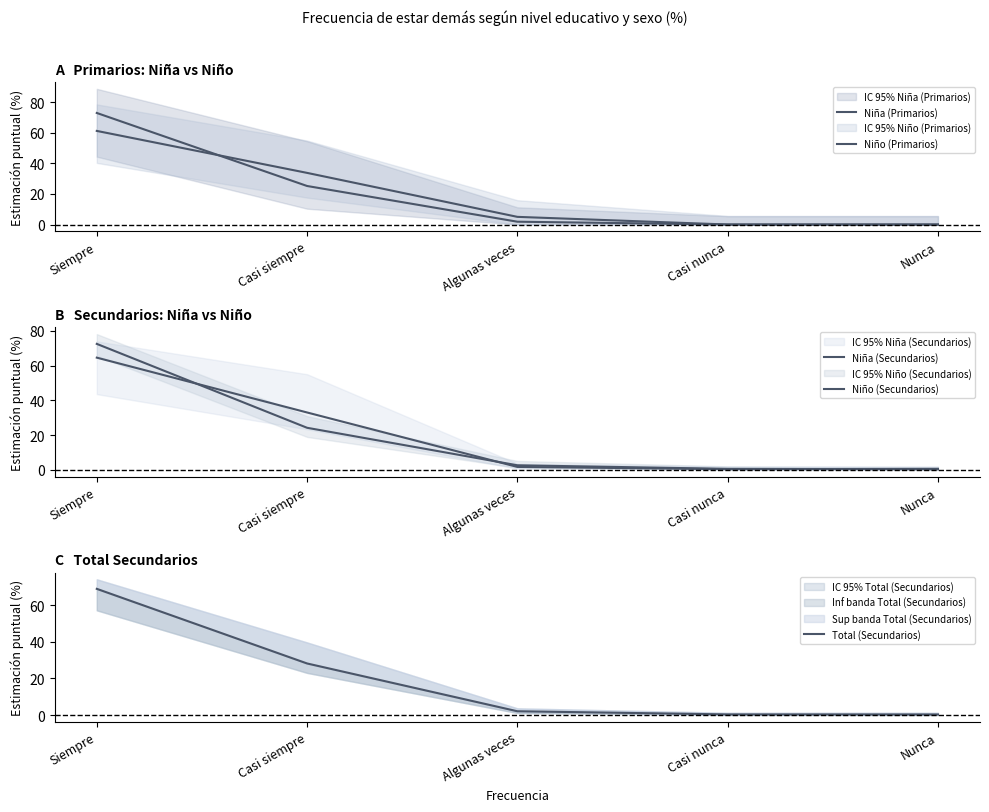

True or false: Niño (Secundarios) has a value of 95.3 at Siempre.

False